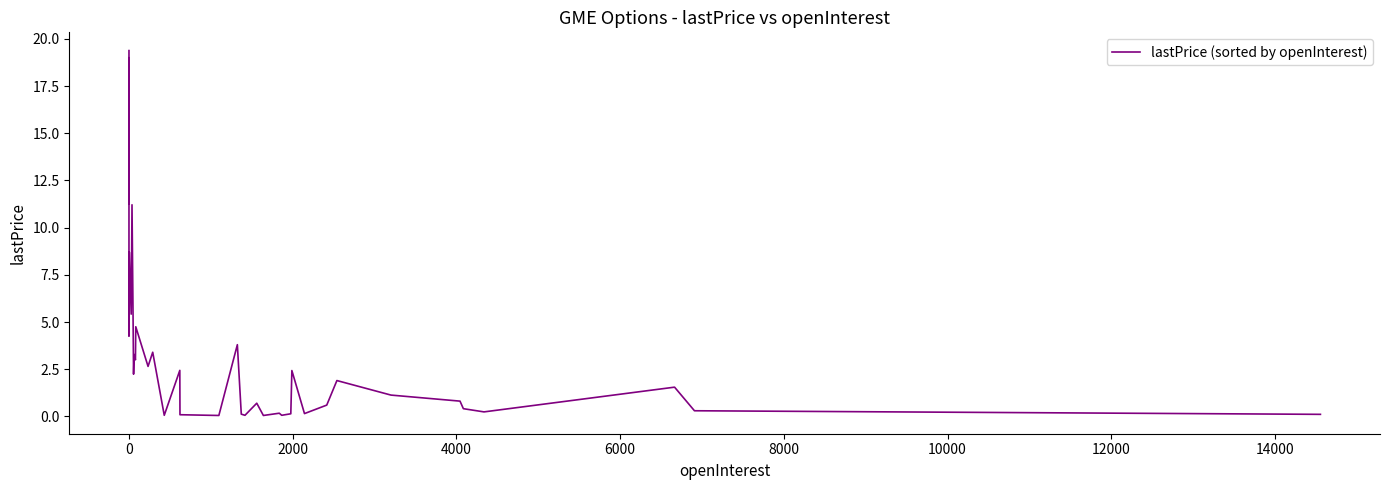

How many points are higher than both their immediate neighbors (excluding endpoints)?

13